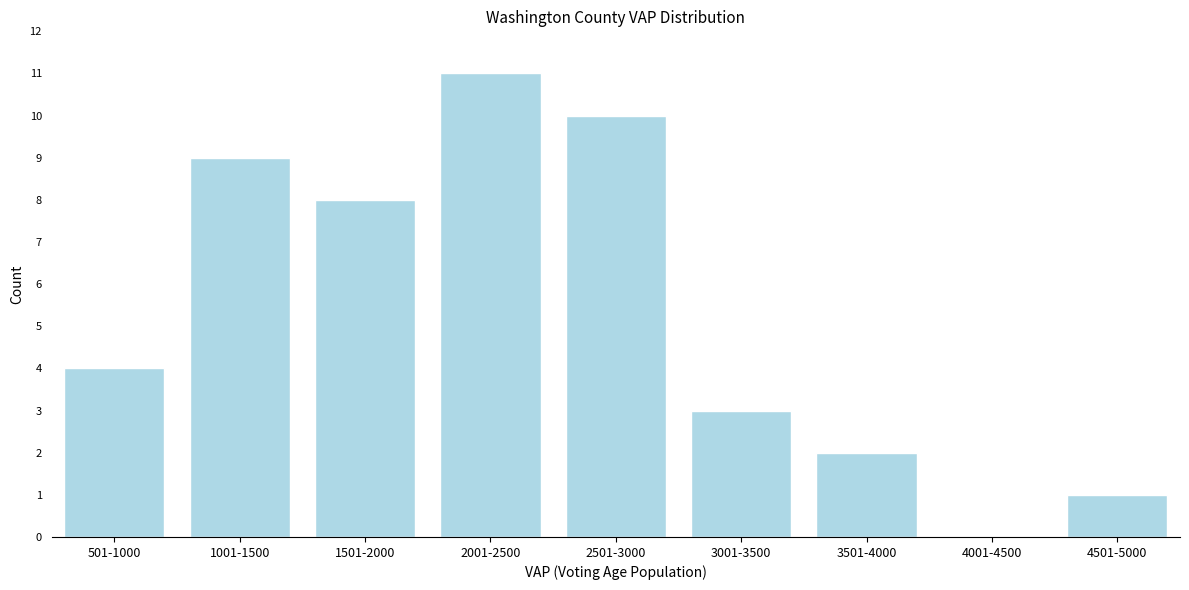

Reading left to right, transcribe all the data shown in this chart.

501-1000=4	1001-1500=9	1501-2000=8	2001-2500=11	2501-3000=10	3001-3500=3	3501-4000=2	4001-4500=0	4501-5000=1